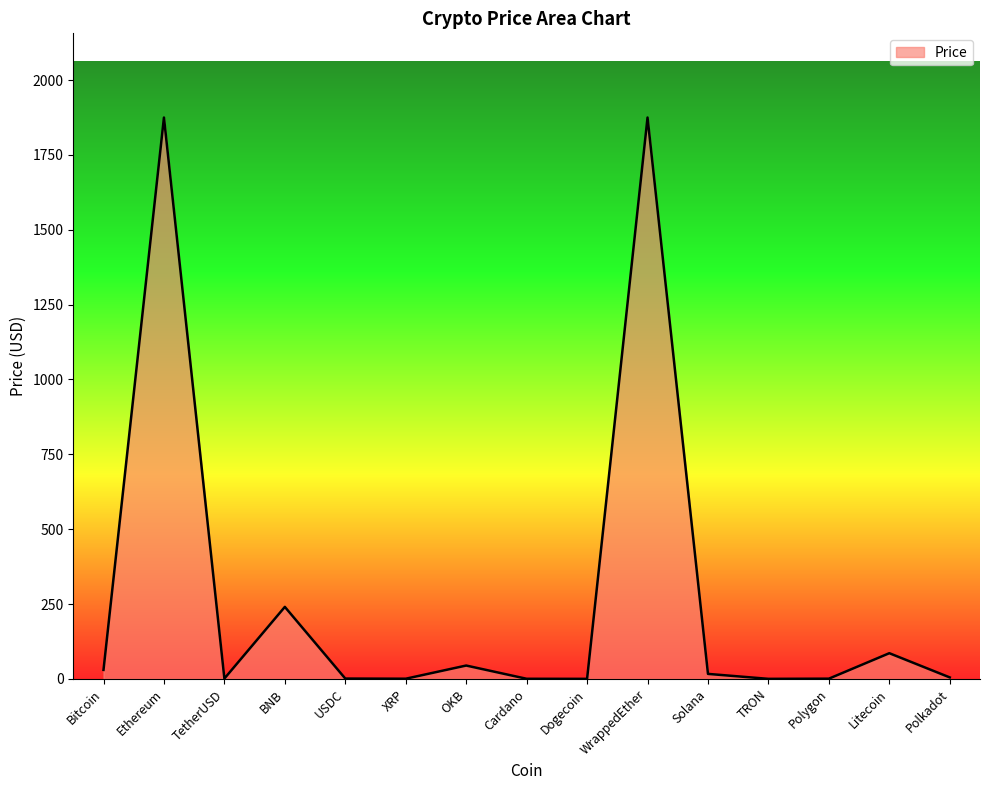

What is the ratio of the value at Dogecoin to the value at USDC?

0.1